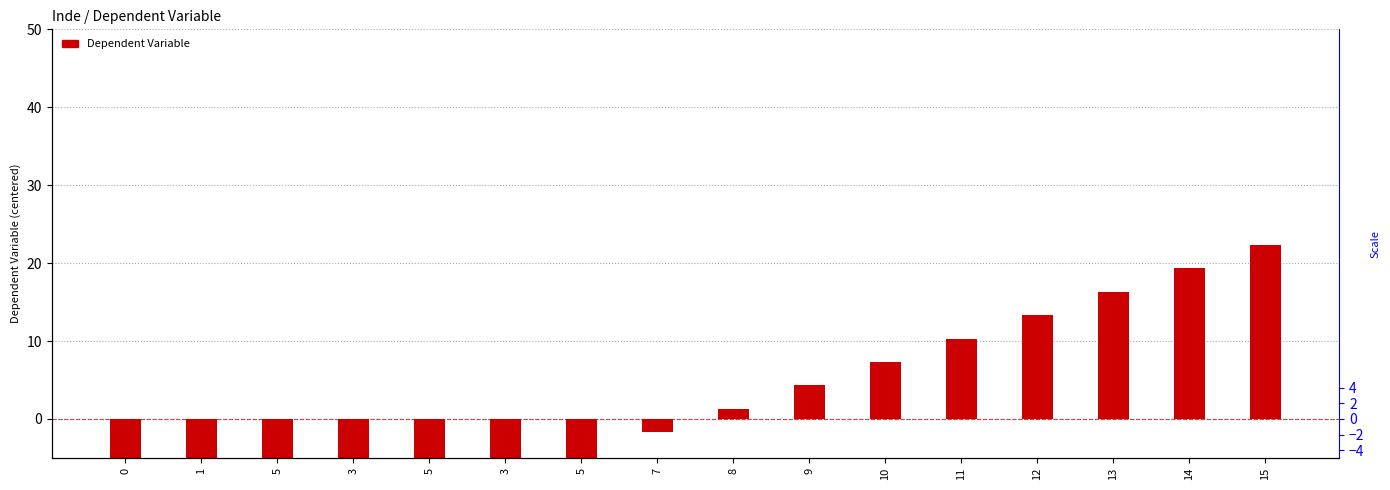

What is the change in value from 1 to 13?

+36.0